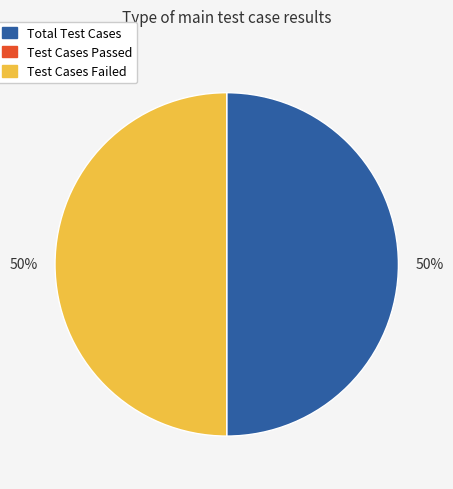

To the nearest percent, what is the average slice percentage?

50%